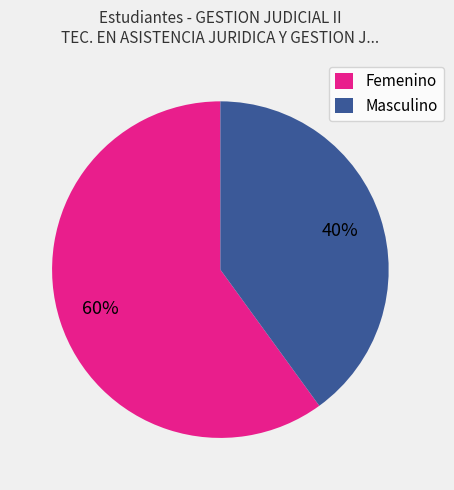

Is there any slice that represents more than half of the pie?

Yes